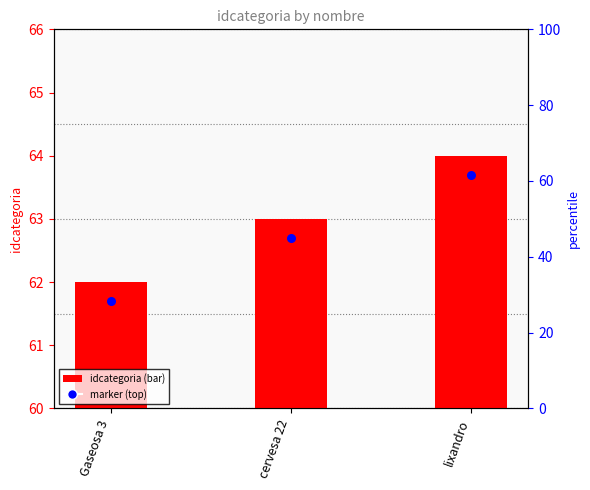

Which has a higher value, Gaseosa 3 or lixandro?

lixandro